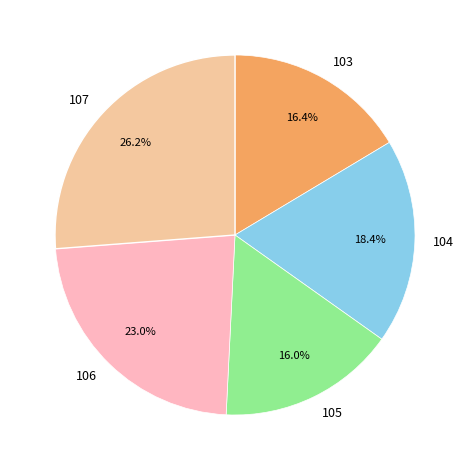

Is there a majority slice in this chart?

No